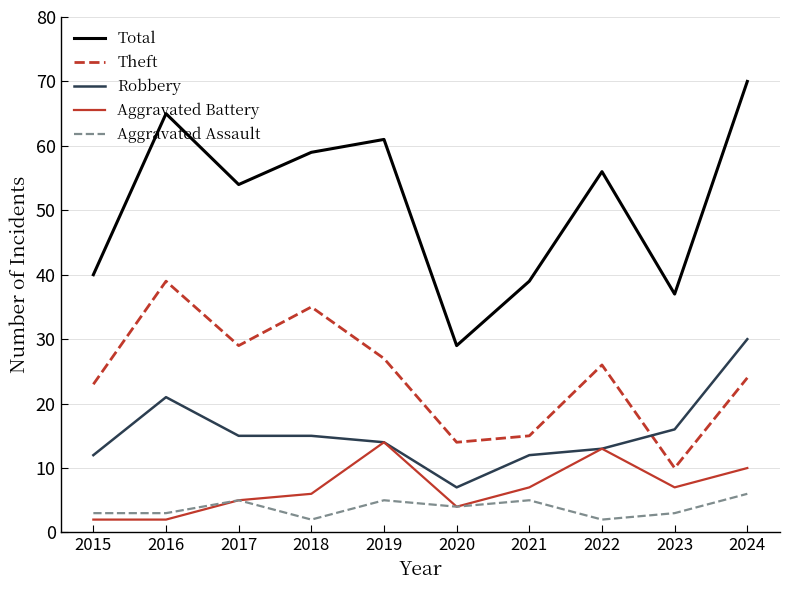

Where is the first local maximum for Total?

2016